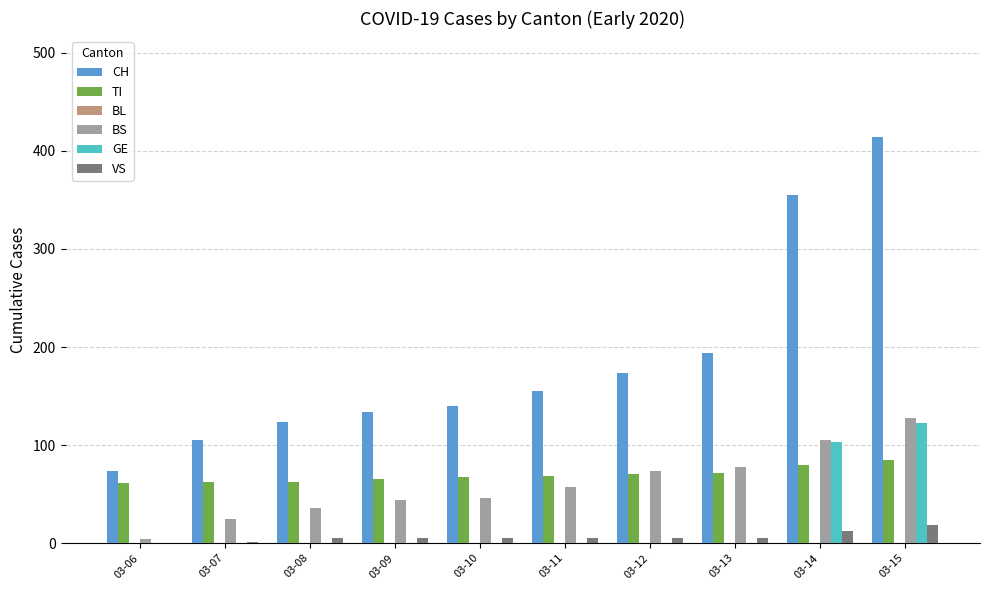

Between 03-06 and 03-10, which series saw the biggest shift?

CH